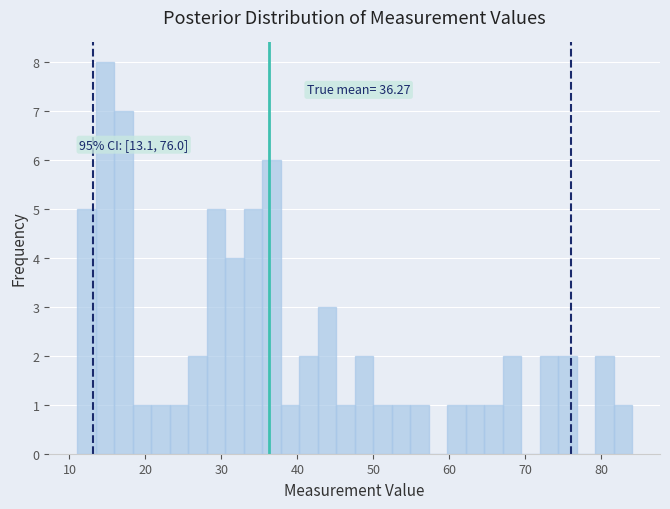

Around what value on the x-axis is the tallest bar? Give the approximate position of its centre, as read against the axis.

15